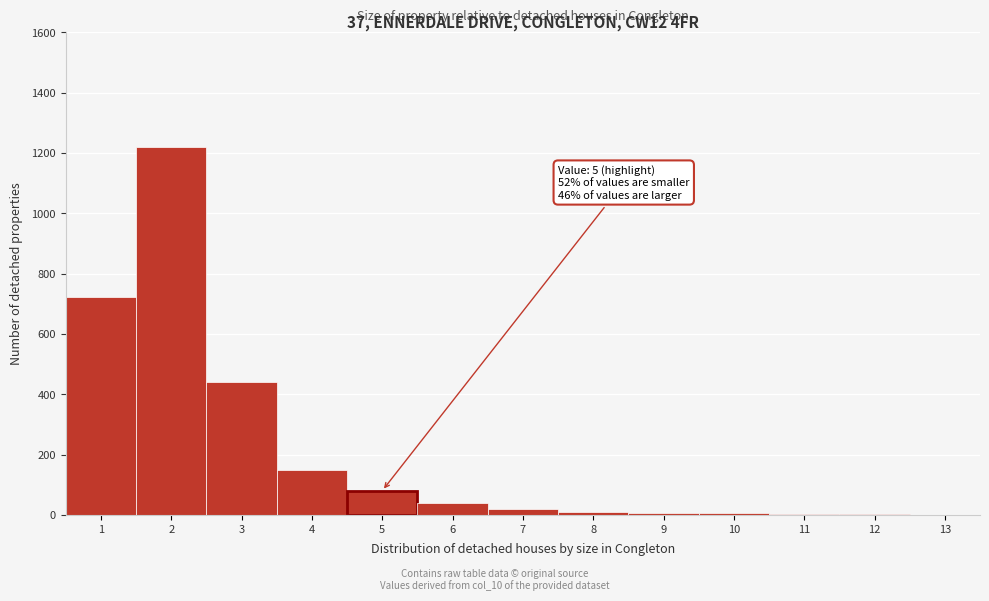

Over which range of the x-axis is the bar tallest?

1.5 to 2.5